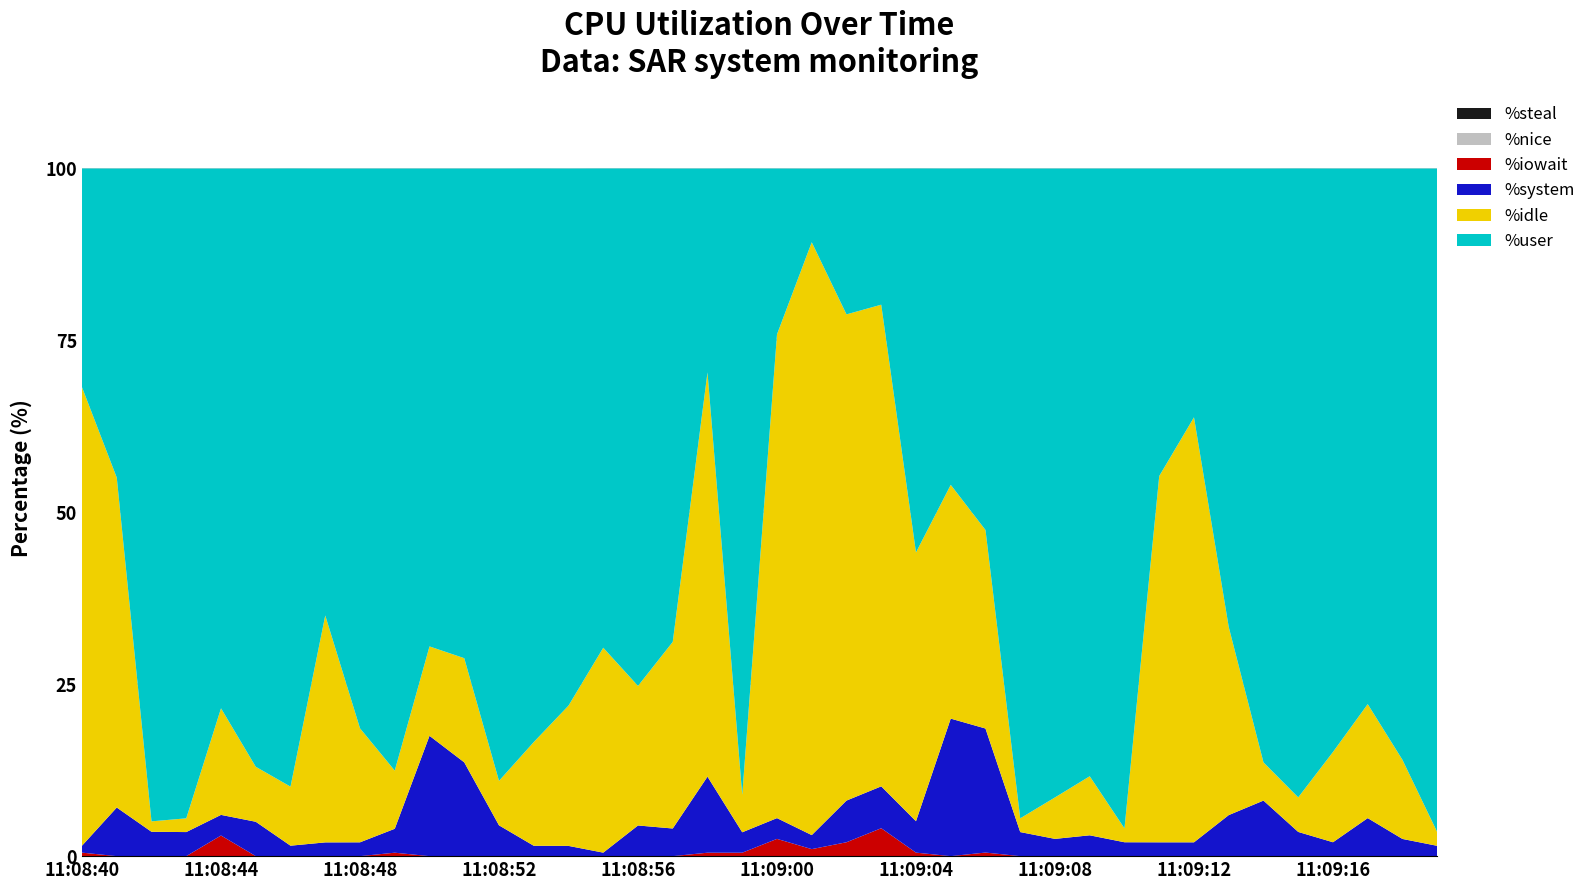

Reading left to right, extract all data points from this chart.

%user: 31.8	45.0	95.0	94.5	78.5	87.0	89.9	65.0	81.4	87.6	69.5	71.2	89.0	83.4	78.1	69.7	75.2	68.8	29.6	91.1	24.1	10.7	21.2	19.8	55.8	46.0	52.6	94.5	91.5	88.4	96.0	44.7	36.2	66.7	86.4	91.5	84.8	77.9	86.0	96.5
%system: 1.0	7.1	3.5	3.5	3.0	5.0	1.5	2.0	2.0	3.5	17.5	13.6	4.5	1.5	1.5	0.5	4.5	4.0	11.1	3.0	3.0	2.0	6.1	6.1	4.6	20.0	18.0	3.5	2.5	3.0	2.0	2.0	2.0	6.0	8.1	3.5	2.0	5.5	2.5	1.5
%iowait: 0.5	0.0	0.0	0.0	3.0	0.0	0.0	0.0	0.0	0.5	0.0	0.0	0.0	0.0	0.0	0.0	0.0	0.0	0.5	0.5	2.5	1.0	2.0	4.1	0.5	0.0	0.5	0.0	0.0	0.0	0.0	0.0	0.0	0.0	0.0	0.0	0.0	0.0	0.0	0.0
%idle: 66.7	48.0	1.5	2.0	15.5	8.0	8.6	33.0	16.6	8.5	13.0	15.2	6.5	15.1	20.4	29.8	20.3	27.1	58.8	5.5	70.3	86.2	70.7	70.0	39.1	34.0	28.9	2.0	6.0	8.6	2.0	53.3	61.8	27.4	5.6	5.0	13.1	16.6	11.5	2.0
%nice: 0.0	0.0	0.0	0.0	0.0	0.0	0.0	0.0	0.0	0.0	0.0	0.0	0.0	0.0	0.0	0.0	0.0	0.0	0.0	0.0	0.0	0.0	0.0	0.0	0.0	0.0	0.0	0.0	0.0	0.0	0.0	0.0	0.0	0.0	0.0	0.0	0.0	0.0	0.0	0.0
%steal: 0.0	0.0	0.0	0.0	0.0	0.0	0.0	0.0	0.0	0.0	0.0	0.0	0.0	0.0	0.0	0.0	0.0	0.0	0.0	0.0	0.0	0.0	0.0	0.0	0.0	0.0	0.0	0.0	0.0	0.0	0.0	0.0	0.0	0.0	0.0	0.0	0.0	0.0	0.0	0.0